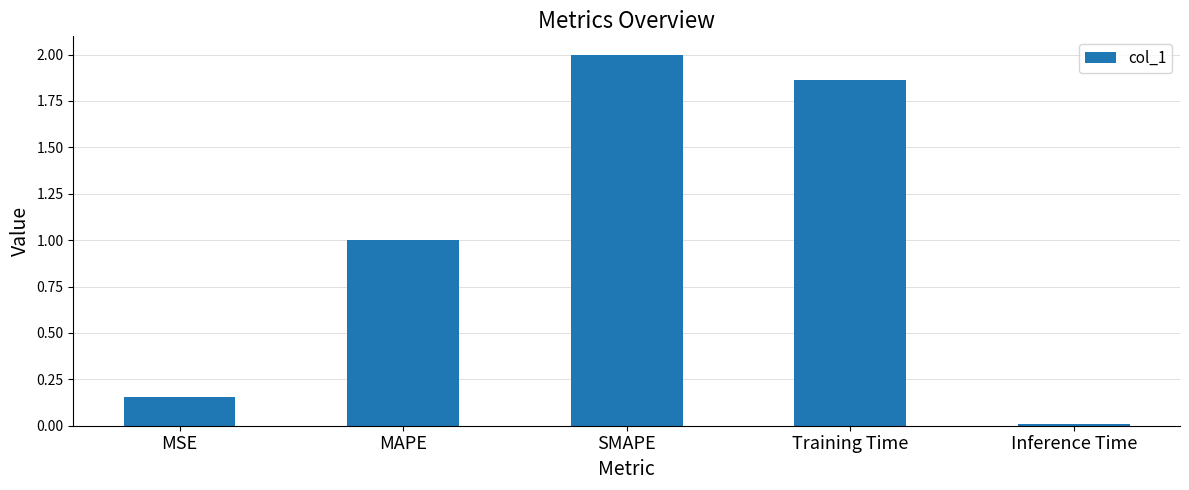

Count the number of categories in the chart.

5